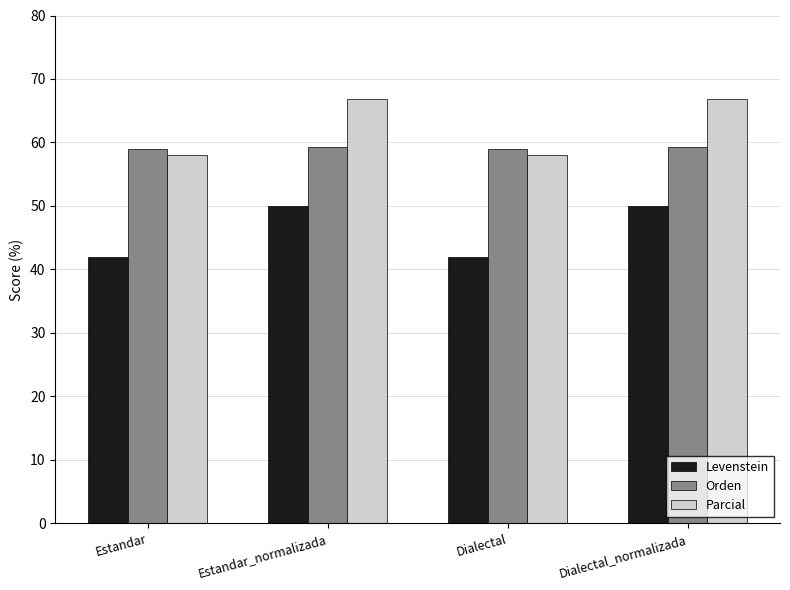

How many bars are there in each group?

3